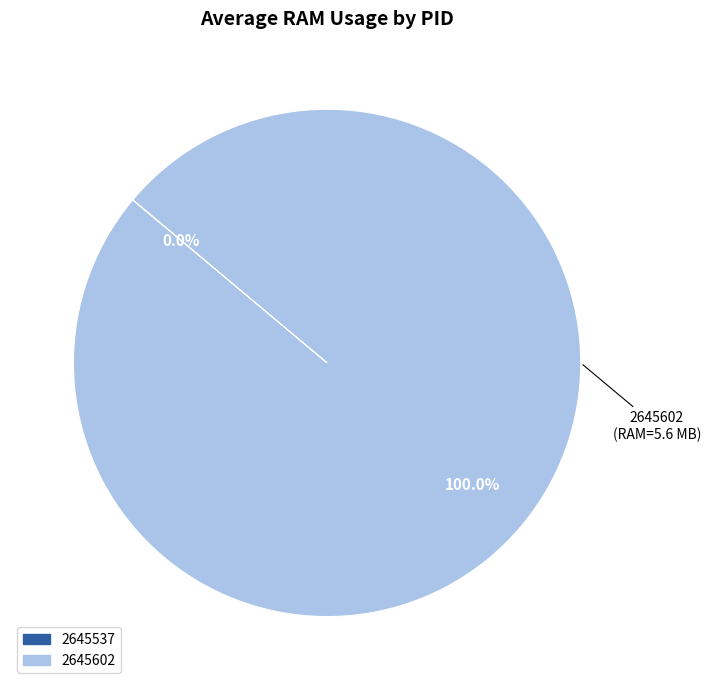

Which category has the biggest portion of the pie?

2645602